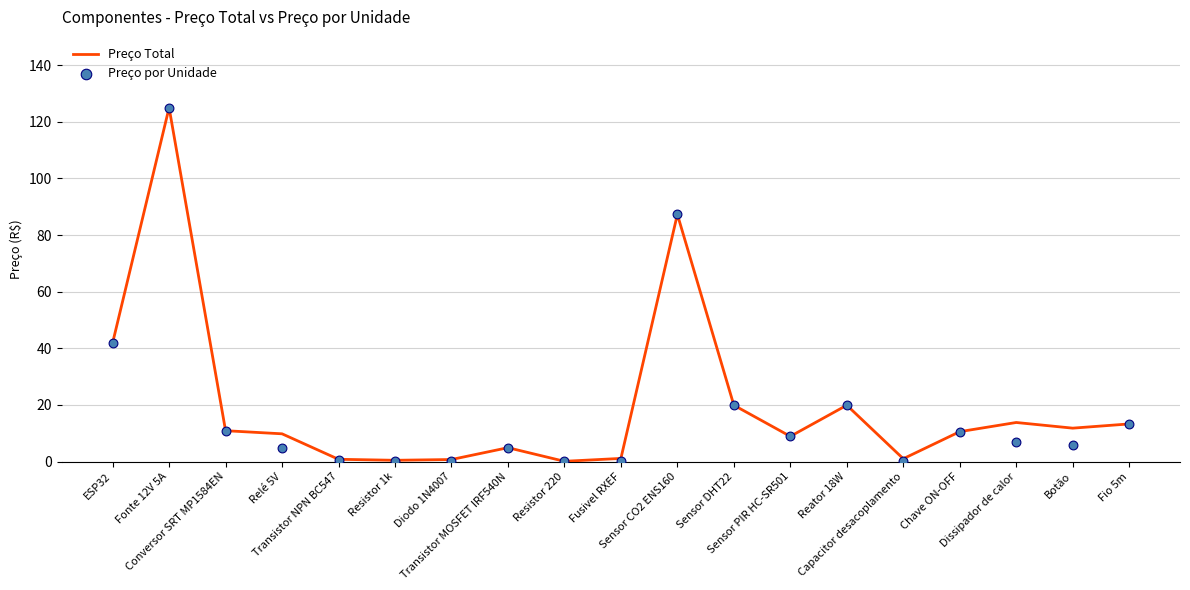

What are all the series names shown in the legend?

Preço Total, Preço por Unidade